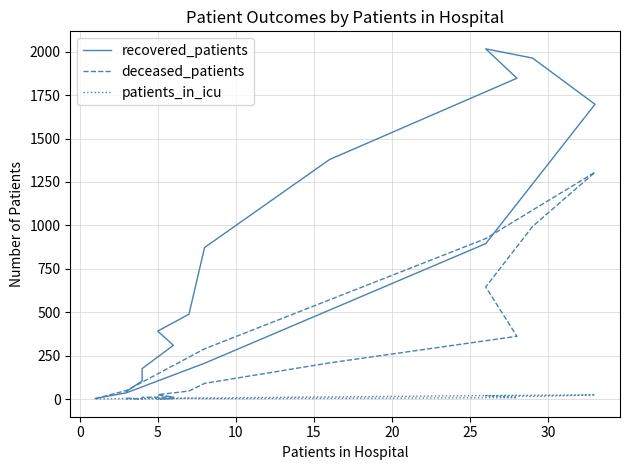

How many data points in recovered_patients are above 489?

7